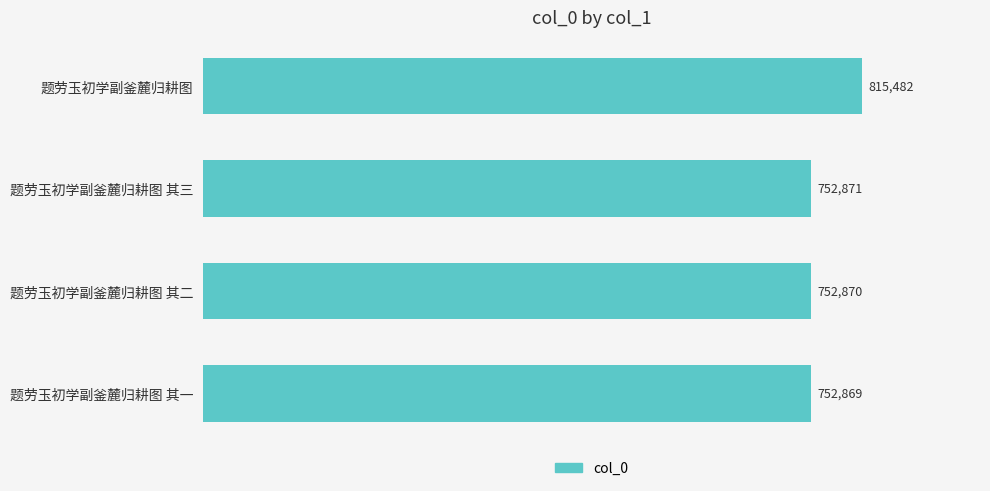

What is the sum of all values?

3074092